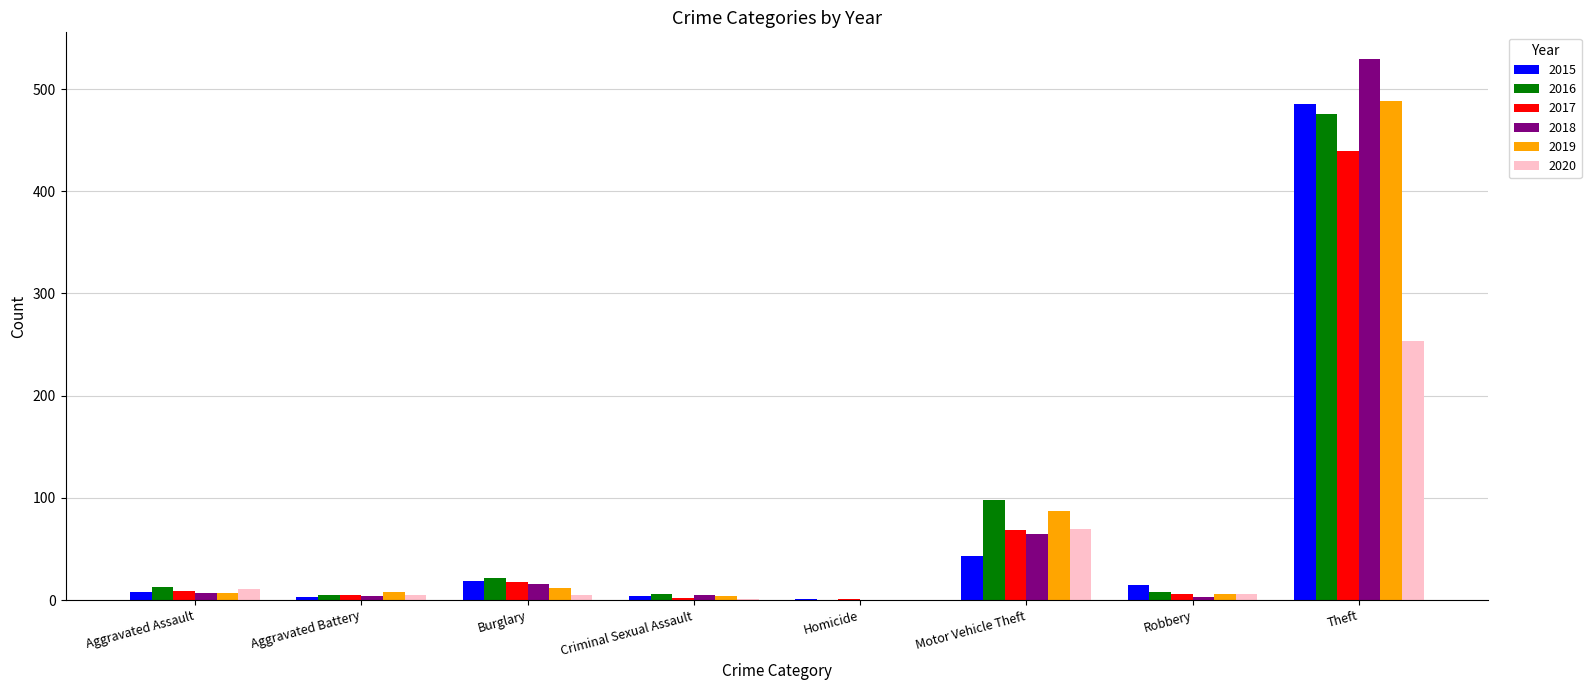

At which category is the sum across all series the highest?

Theft